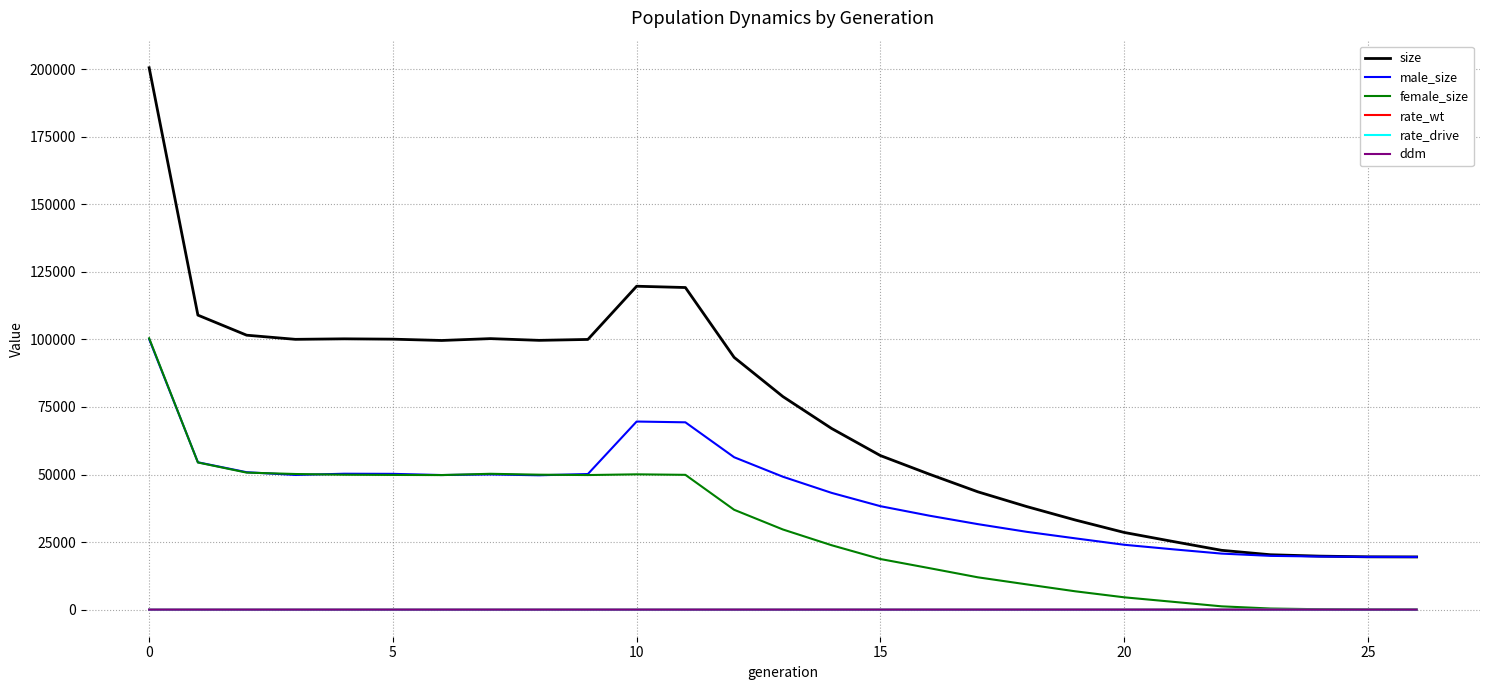

Is this an area chart (filled region under the line)?

No